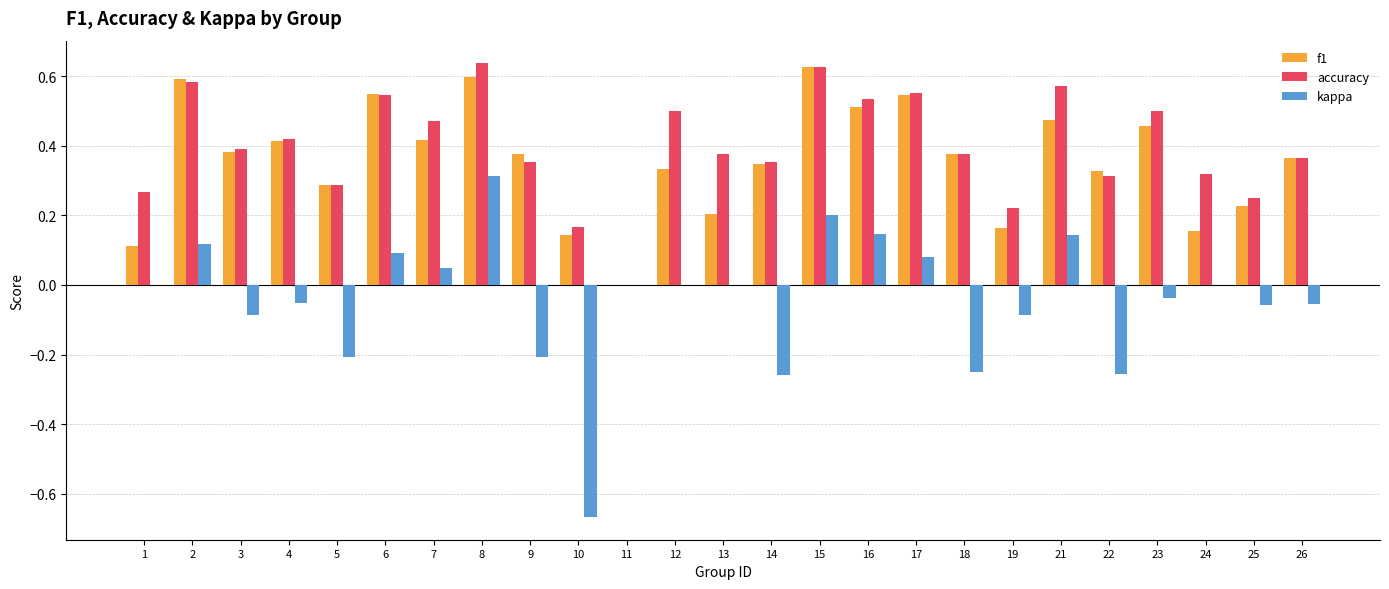

Which series changed the most between 2 and 7?

f1